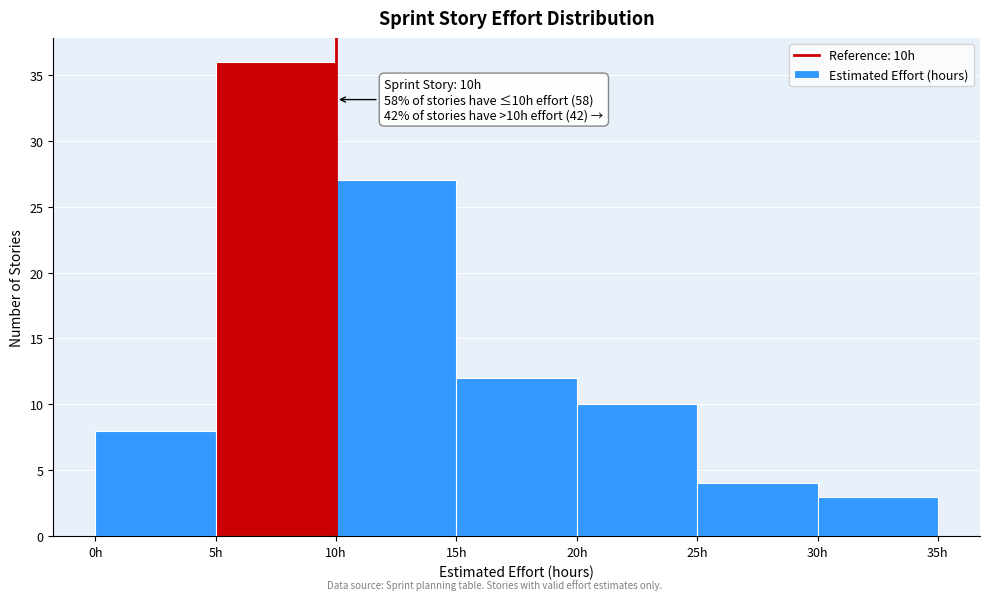

Over which range of the x-axis is the bar tallest?

5 to 10